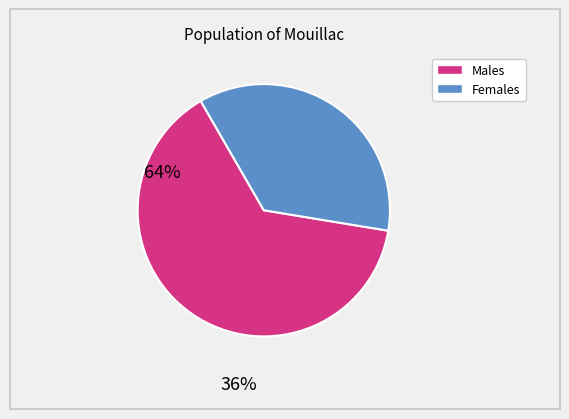

Is there any slice that represents more than half of the pie?

Yes